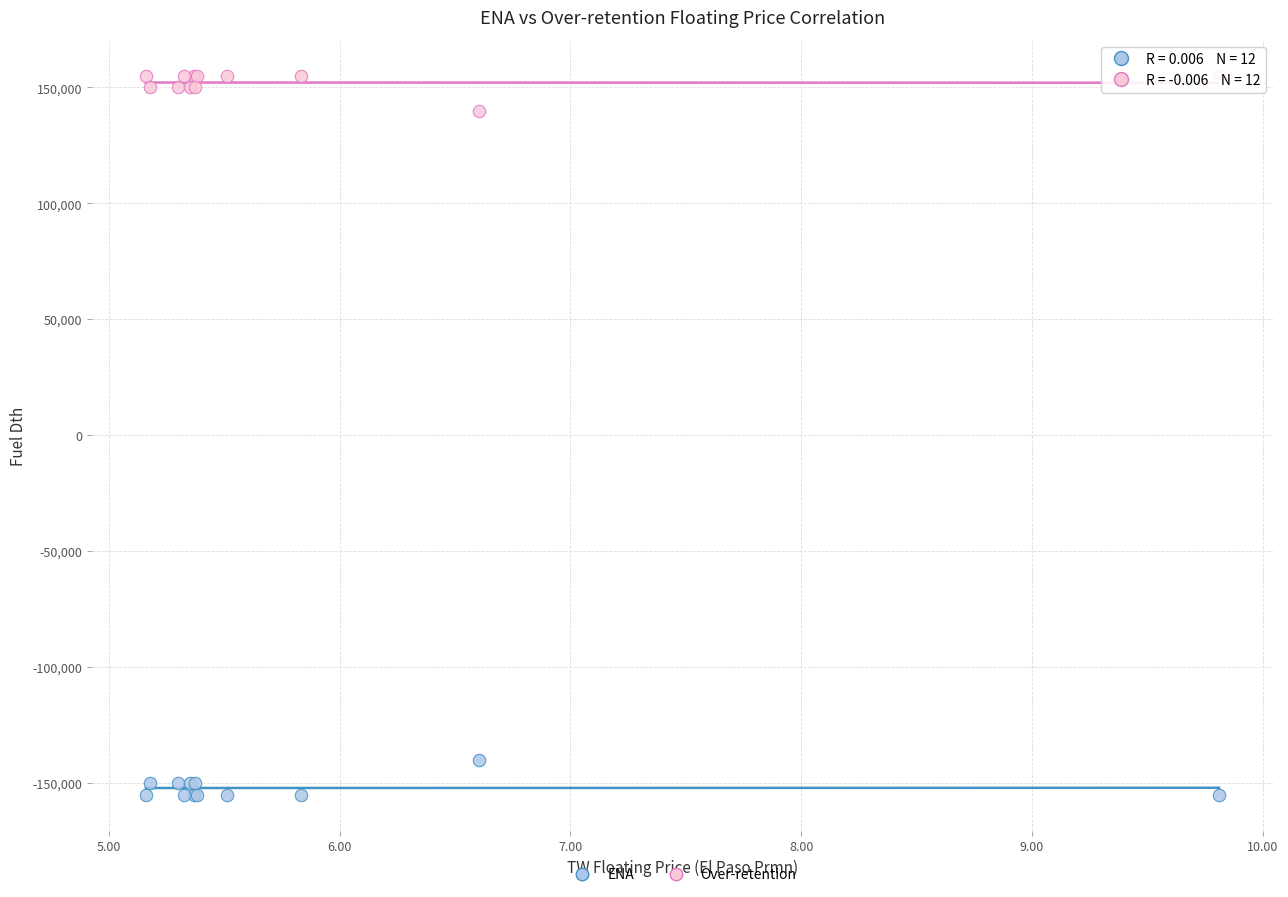

Which series contains the lowest Y value?

ENA